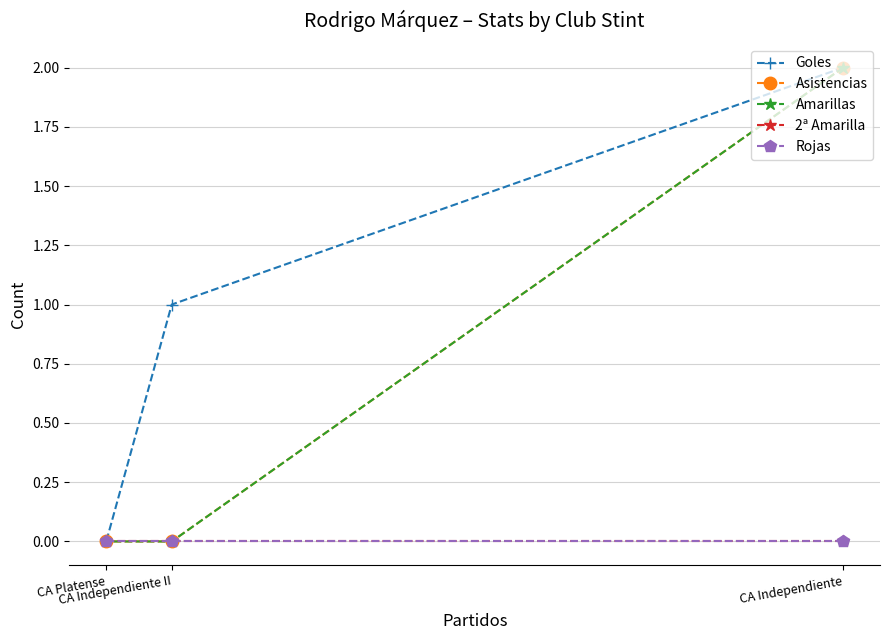

Which category has the lowest value across all series?

CA Platense